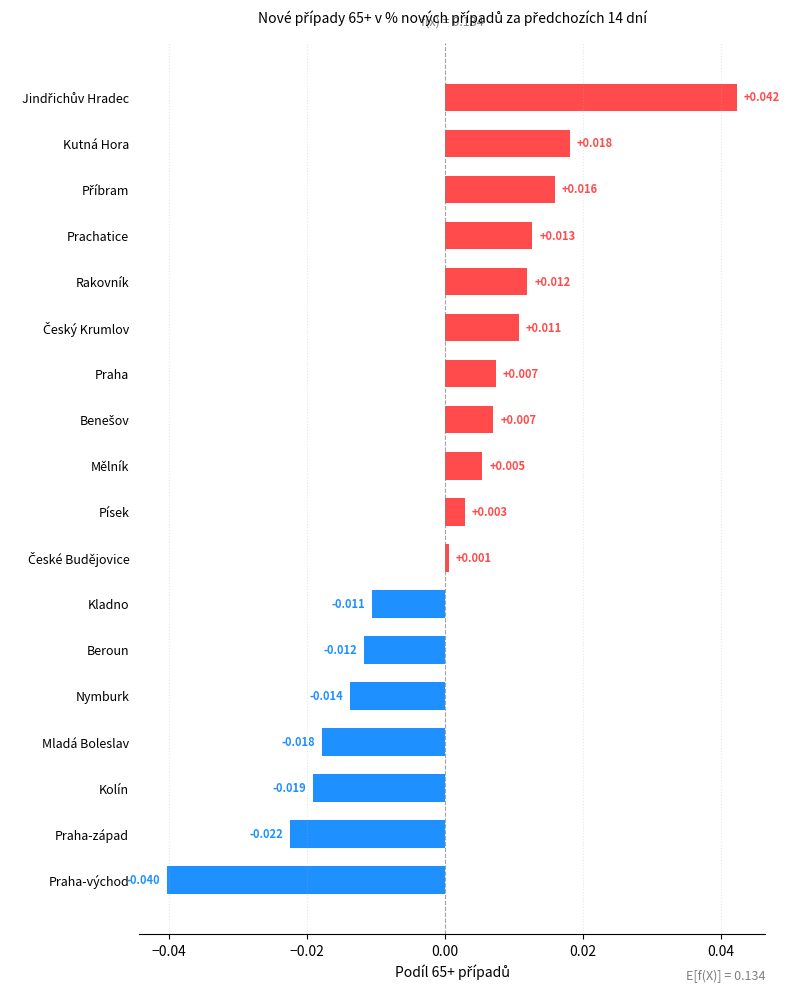

What is the label of the 18th bar from the top?

Praha-východ